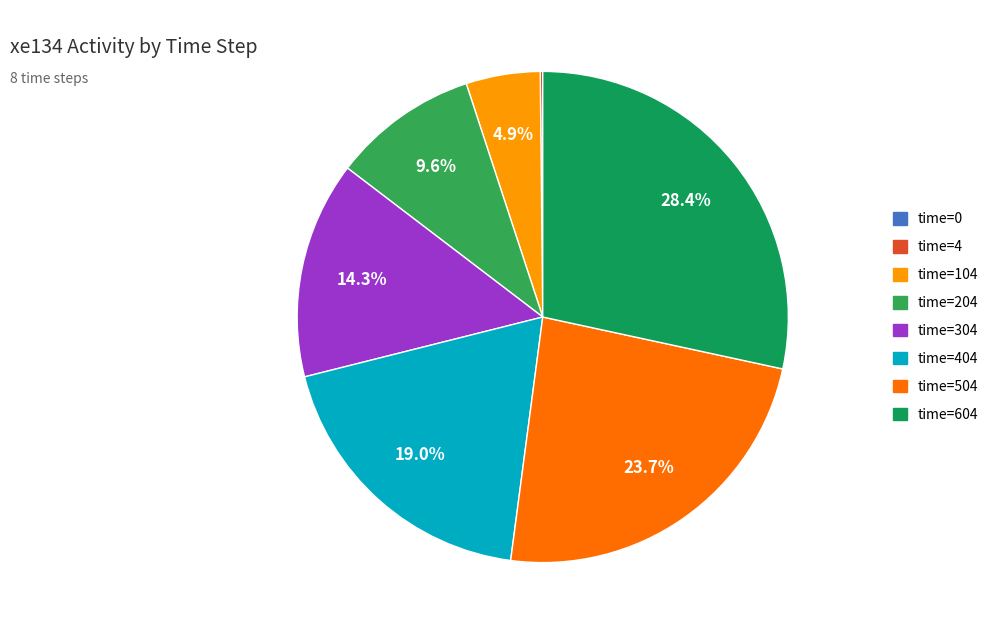

Is there a majority slice in this chart?

No